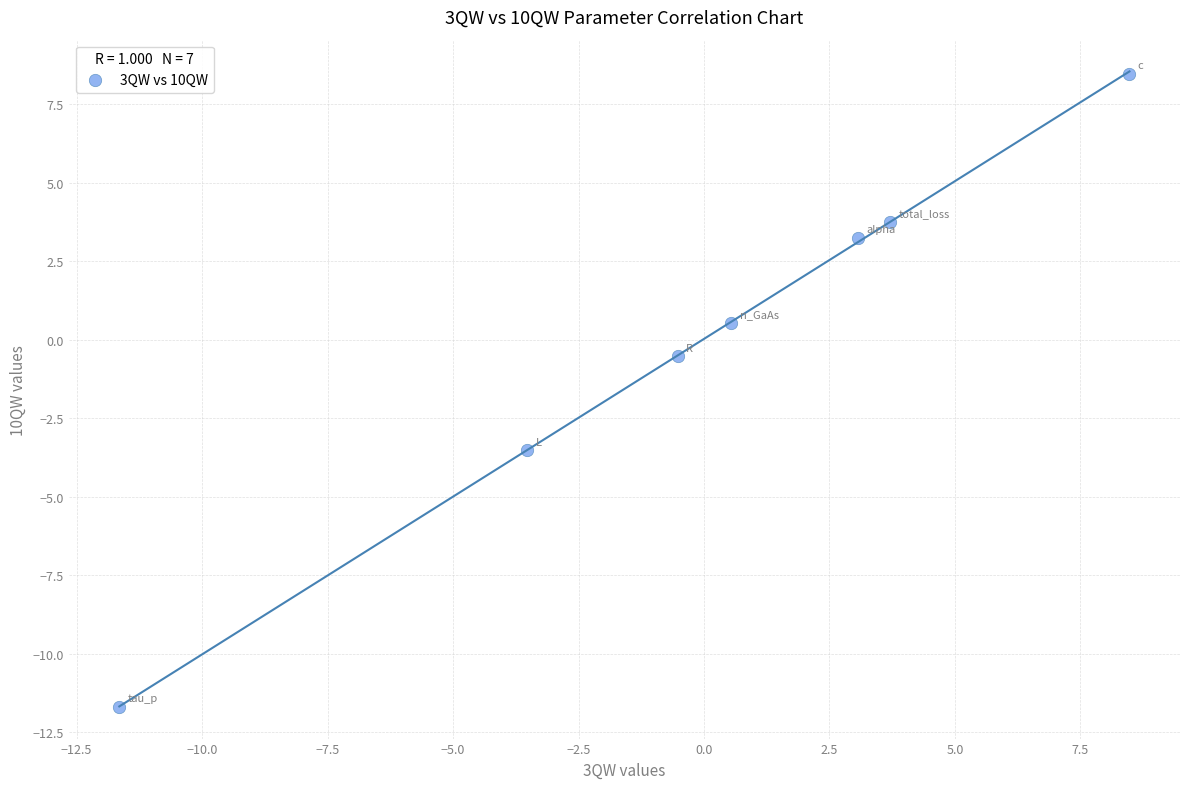

What is the range of X values (max minus min)?

20.1